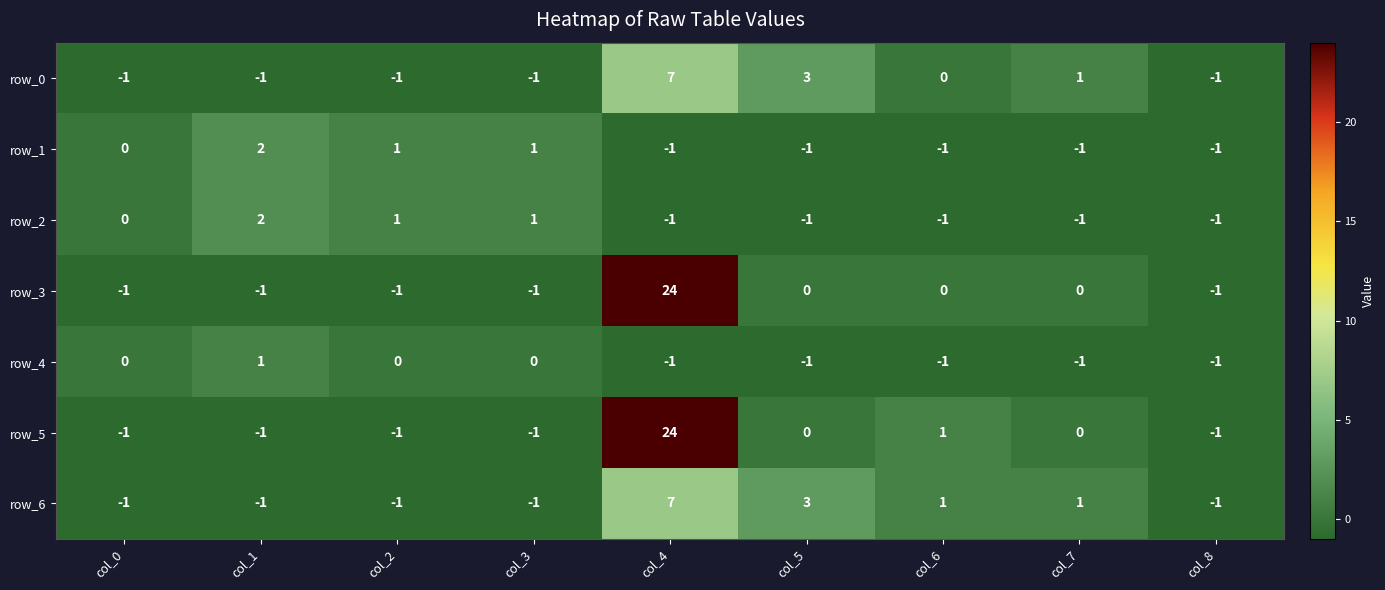

What is the difference between the row_1 values at col_8 and col_3?

2